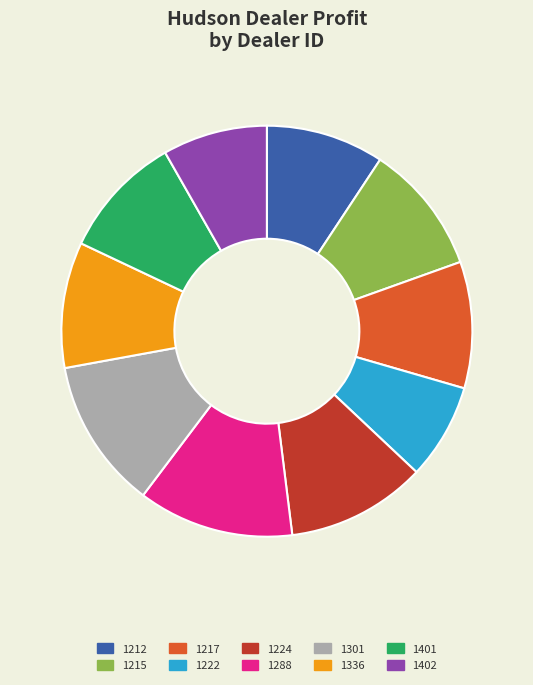

To the nearest percent, what is the average slice percentage?

10%